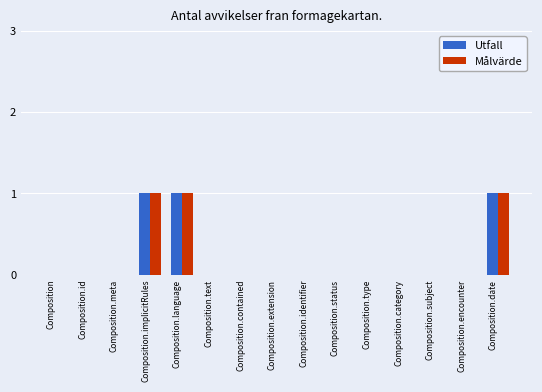

True or false: Utfall has a value of 0 at Composition.encounter.

True